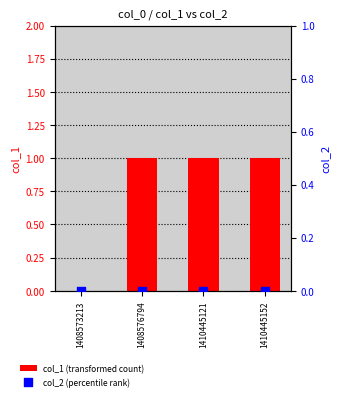

At which category is the sum across all series the highest?

1408576794